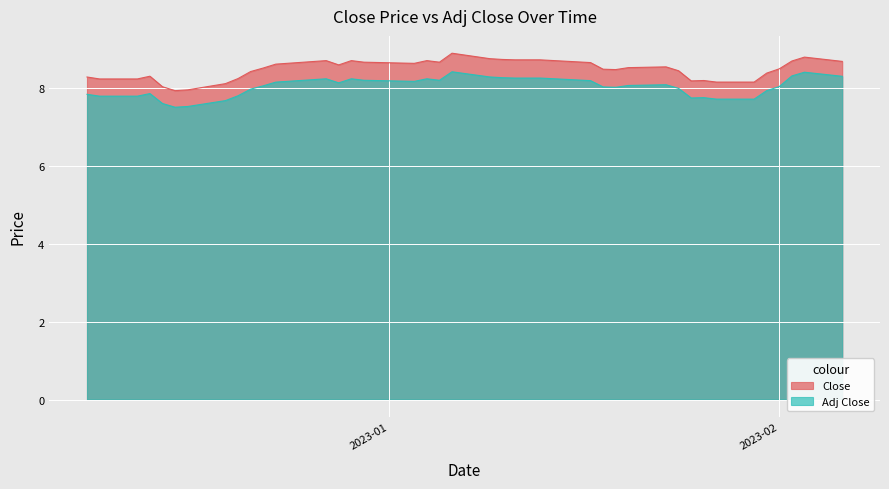

Which series has the largest total across all categories?

Close